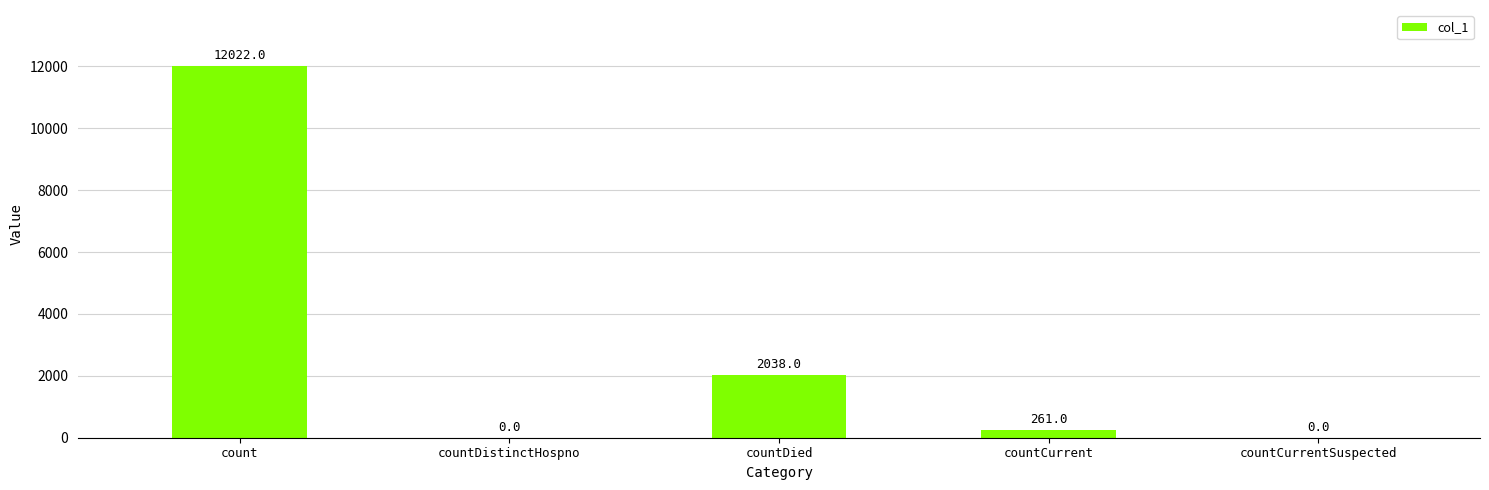

Where does the data first go above 261?

count